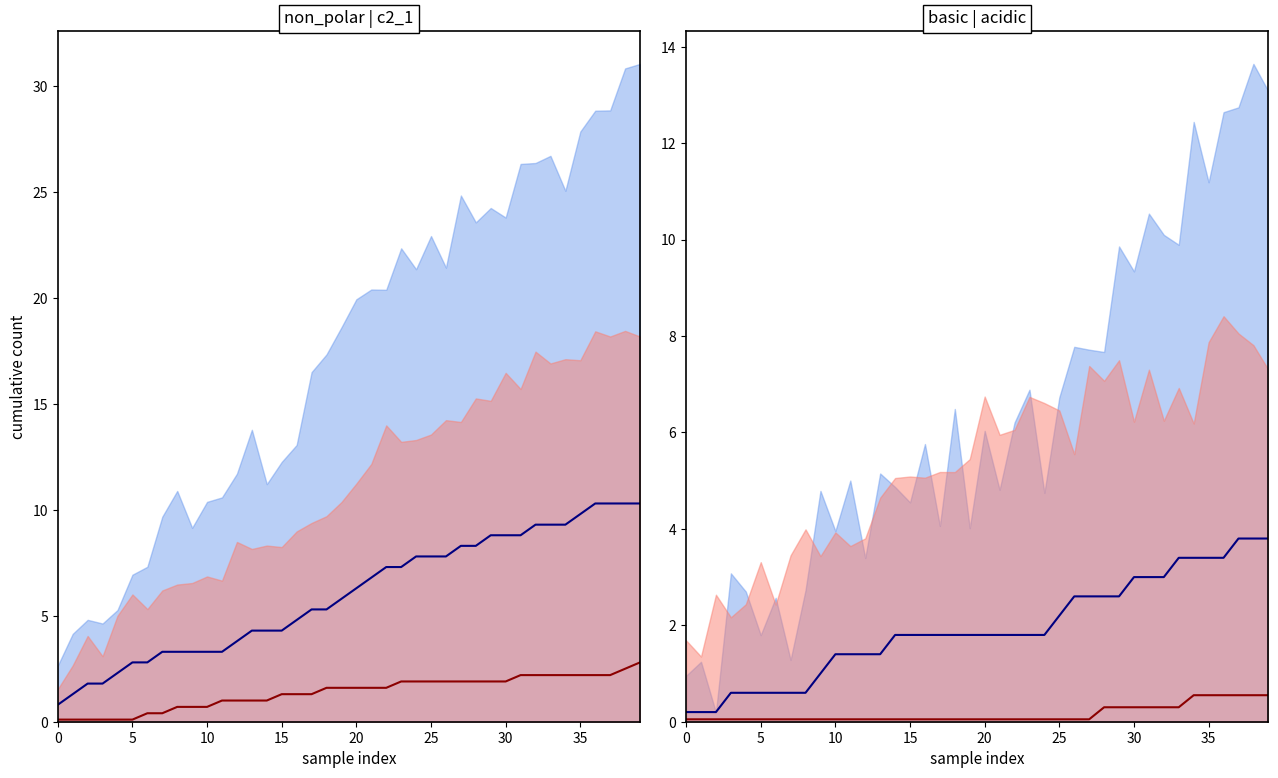

Is it true that non_polar equals 4.3 at 10?

False